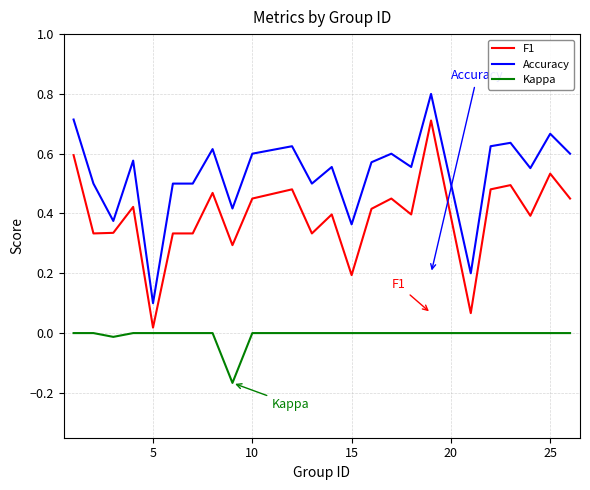

True or false: F1 and Accuracy intersect in this chart.

False